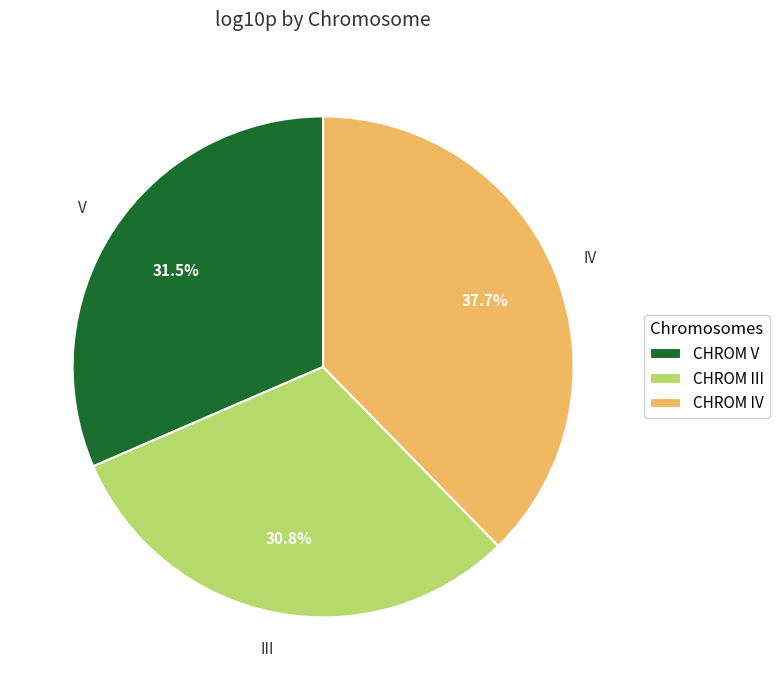

Rank the categories by value from highest to lowest.

IV, V, III